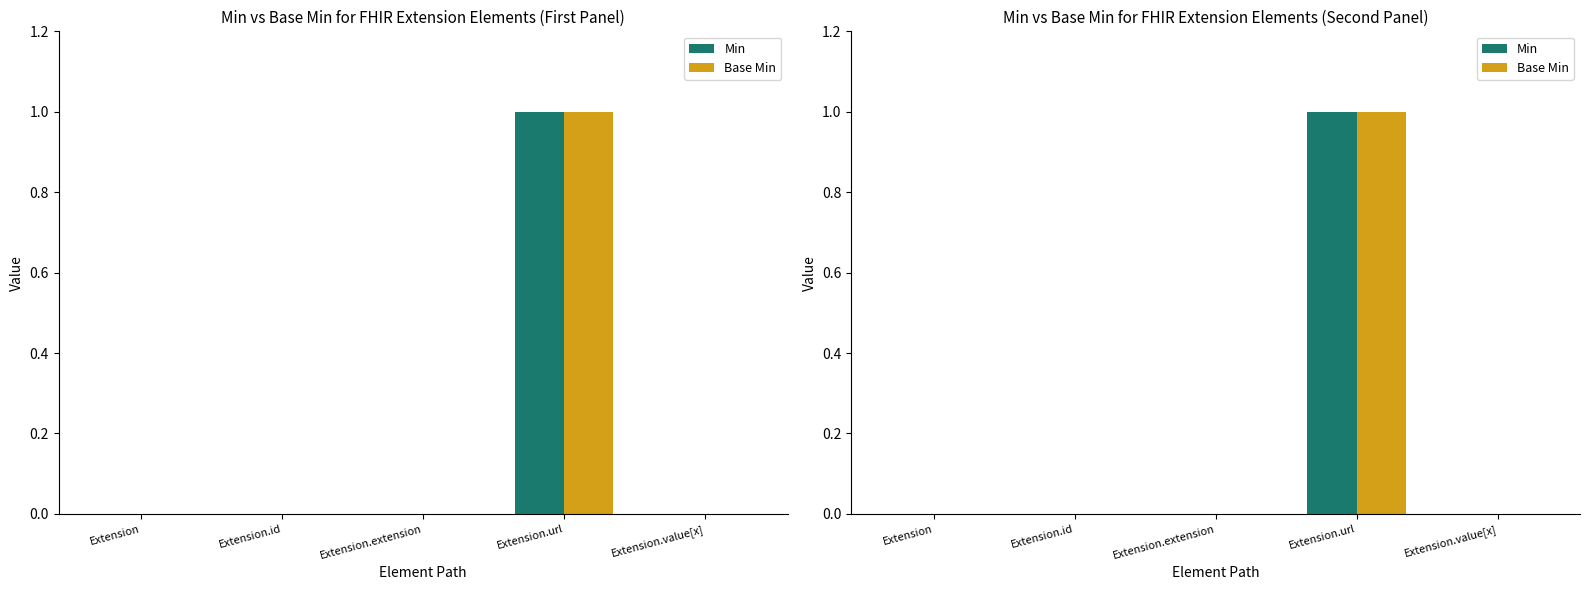

Which has a higher value, Extension or Extension.value[x]?

Extension